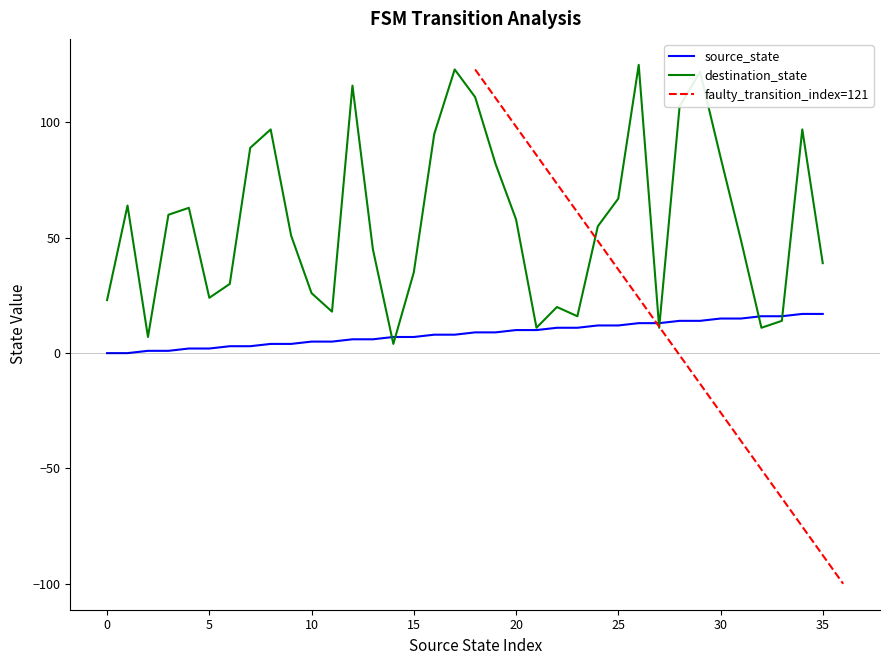

True or false: destination_state and source_state cross at least once.

True